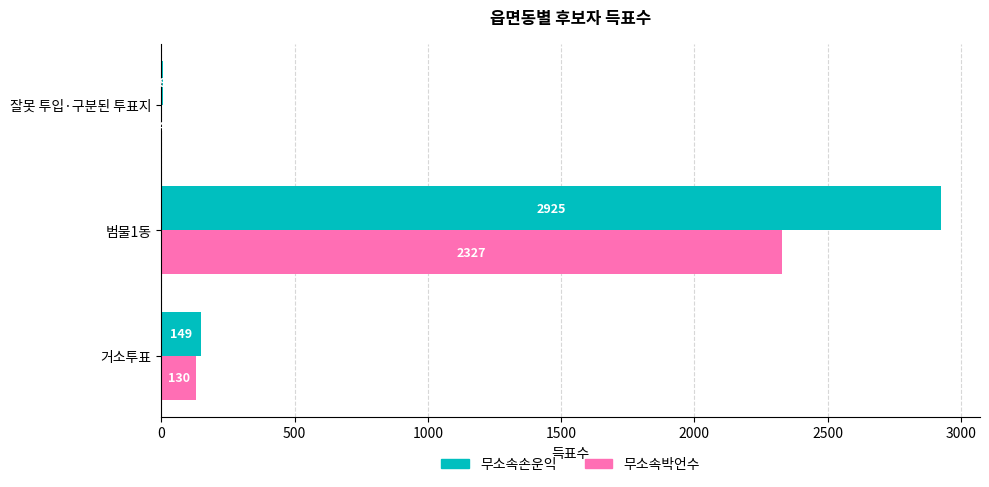

The 무소속손운익 series shows 1118 at 범물1동. True or false?

False